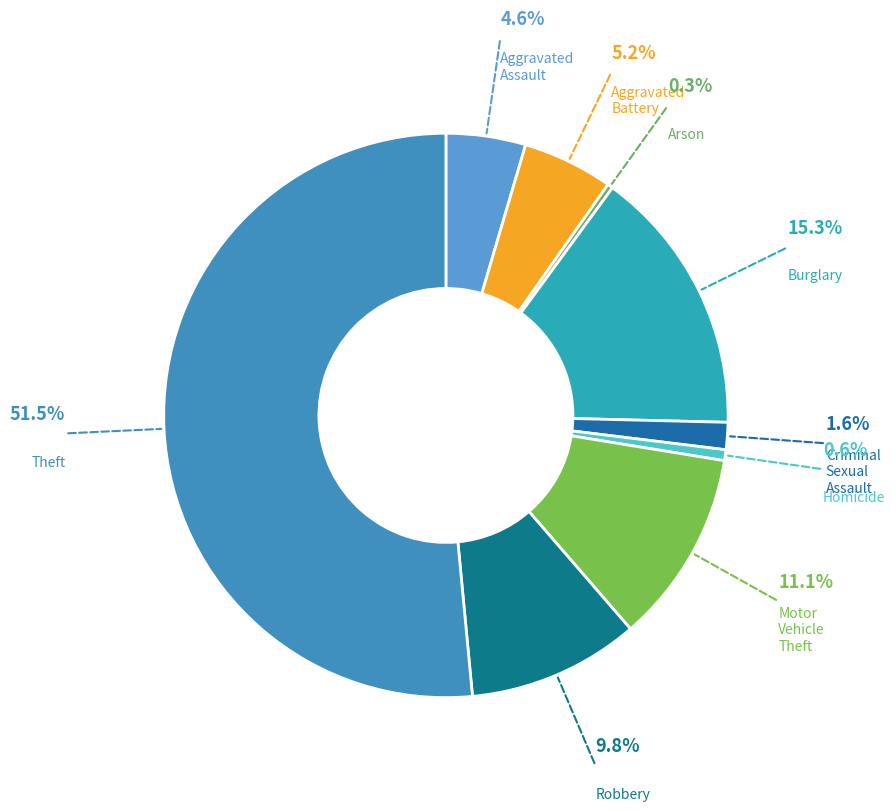

Rank the categories by value from lowest to highest.

Arson, Homicide, Criminal Sexual Assault, Aggravated Assault, Aggravated Battery, Robbery, Motor Vehicle Theft, Burglary, Theft